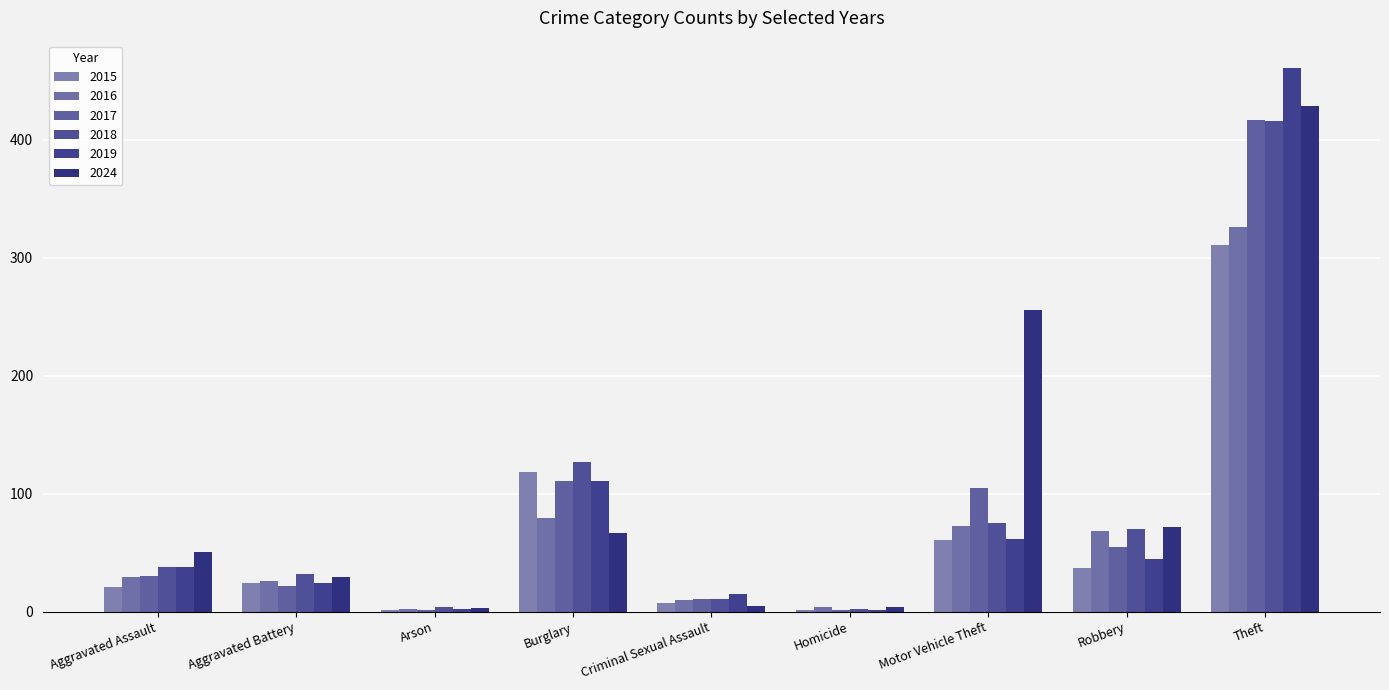

Where is 2024 nearest to the value 216?

Motor Vehicle Theft